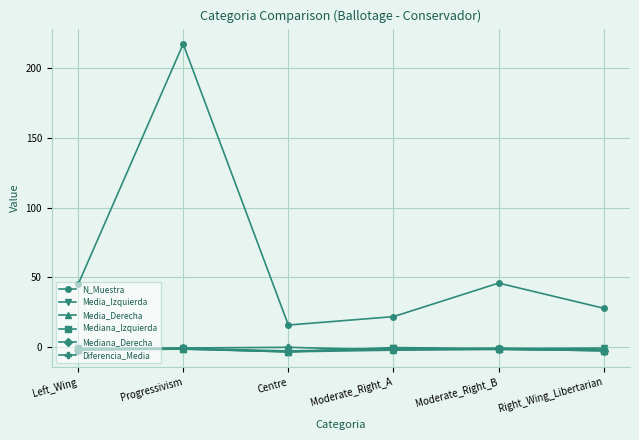

What is the highest value of the Mediana_Derecha series?

-0.7